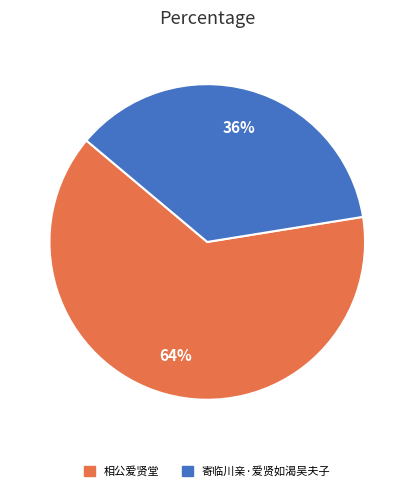

Does 相公爱贤堂 account for over 50% of the chart?

Yes